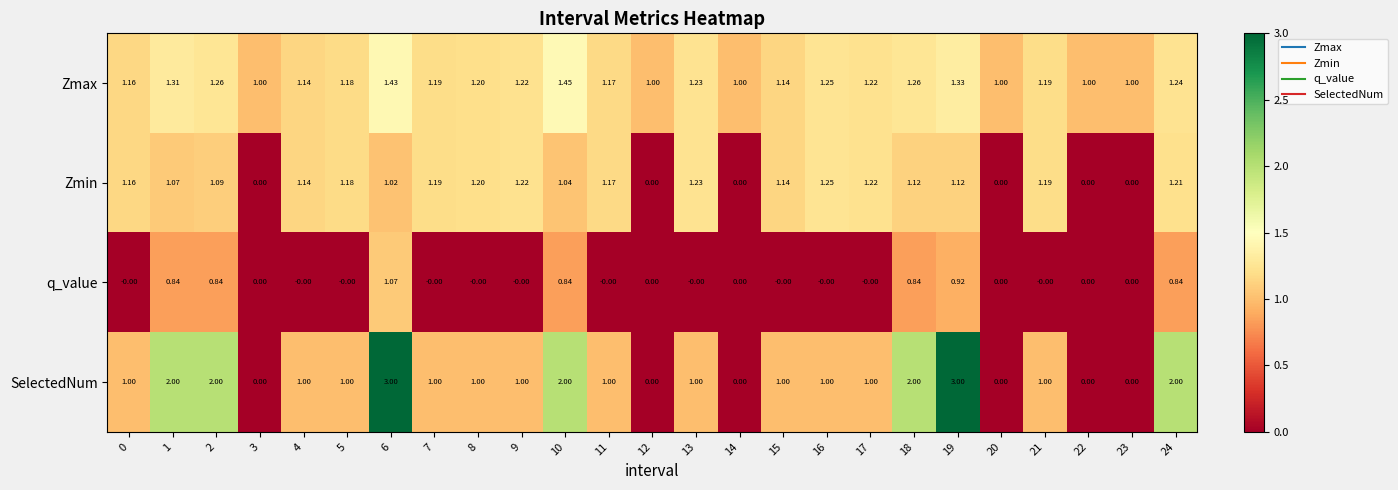

Which series has the largest range (max minus min)?

SelectedNum